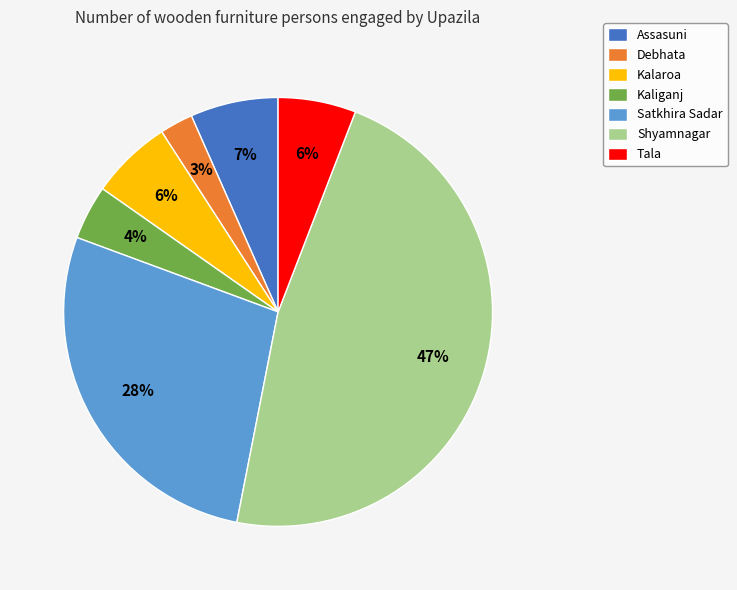

Combined, do Kaliganj and Assasuni account for over 50%?

No